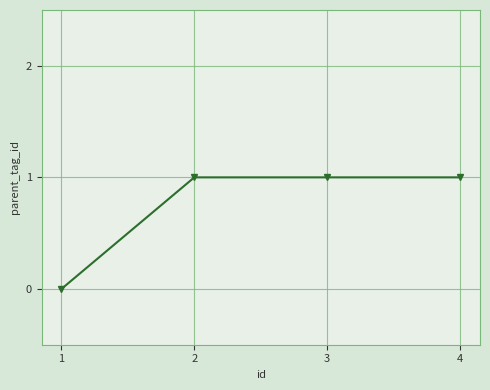

Reading left to right, extract all data points from this chart.

0	1	1	1